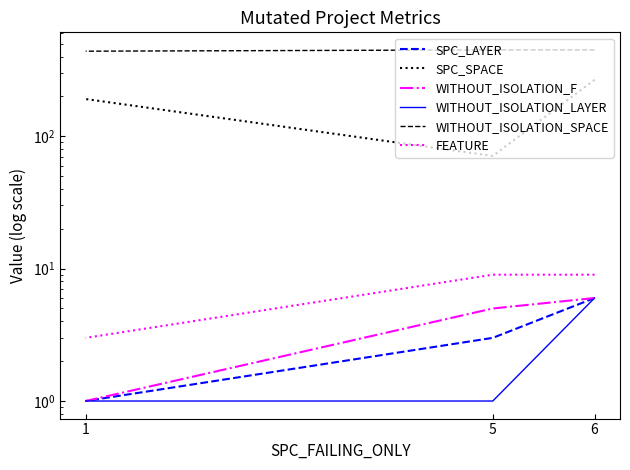

Which series has the largest range (max minus min)?

SPC_SPACE